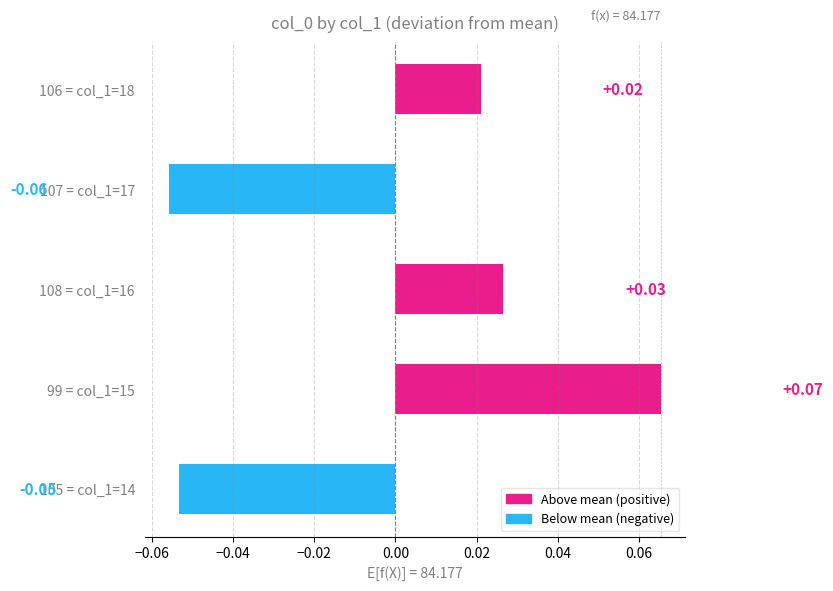

What is the change in value from 105 = col_1=14 to 108 = col_1=16?

+0.1